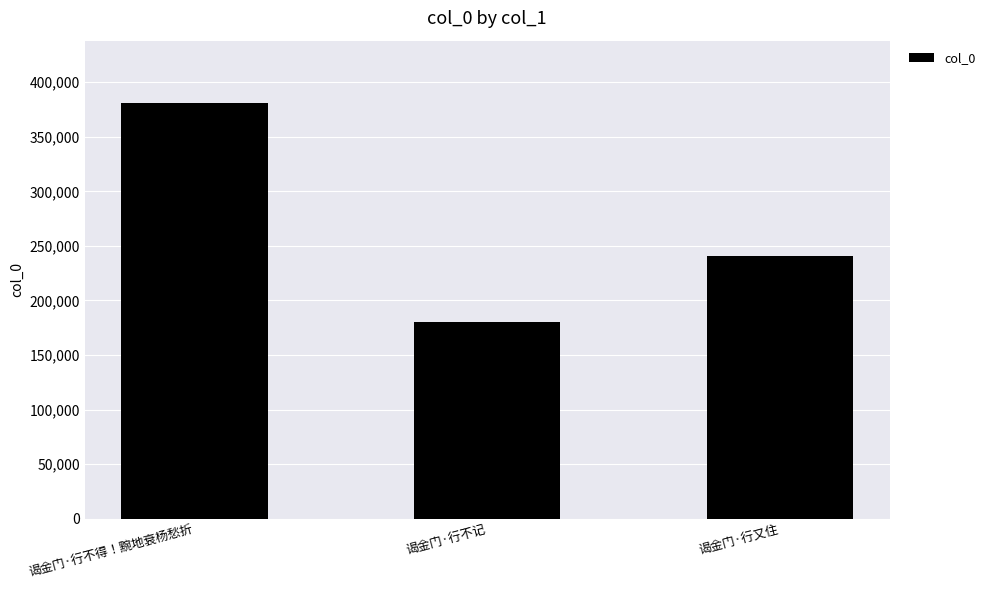

Reading left to right, what are all the values shown in this chart?

谒金门·行不得！黦地衰杨愁折=380980	谒金门·行不记=180117	谒金门·行又住=240839